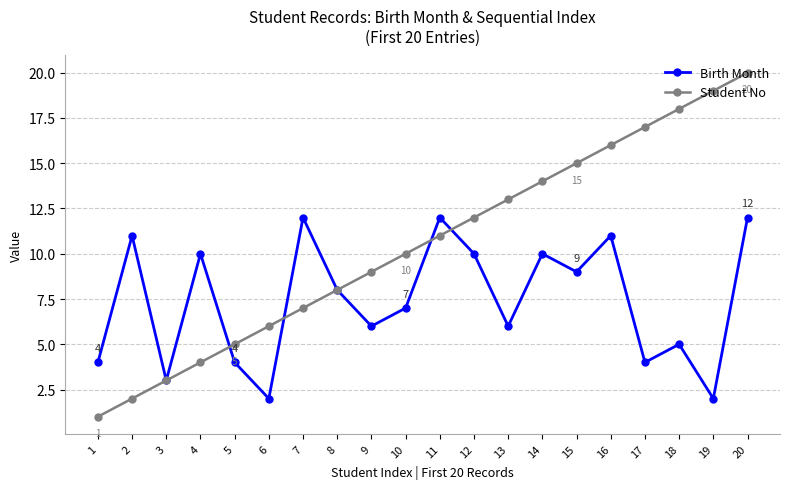

At which category is the sum across all series the highest?

20